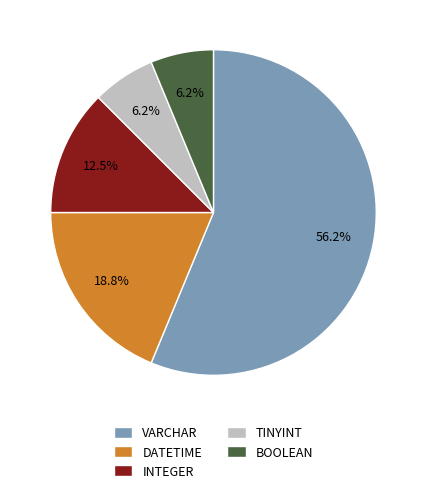

Which slice is the largest?

VARCHAR